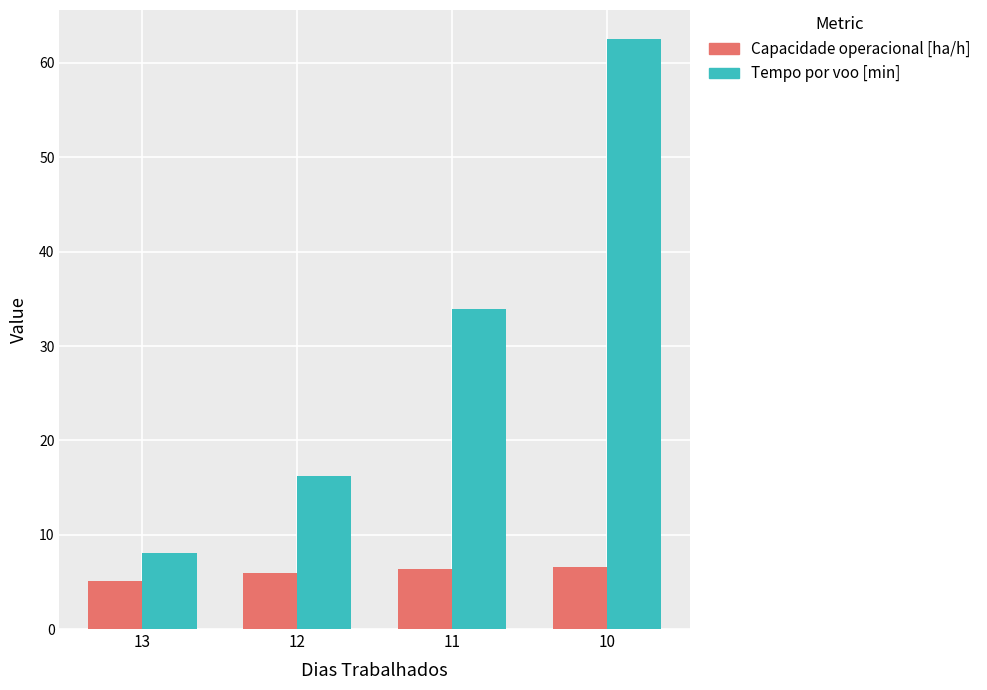

Is the value of Tempo por voo [min] at 12 greater than the value of Capacidade operacional [ha/h] at 13?

Yes